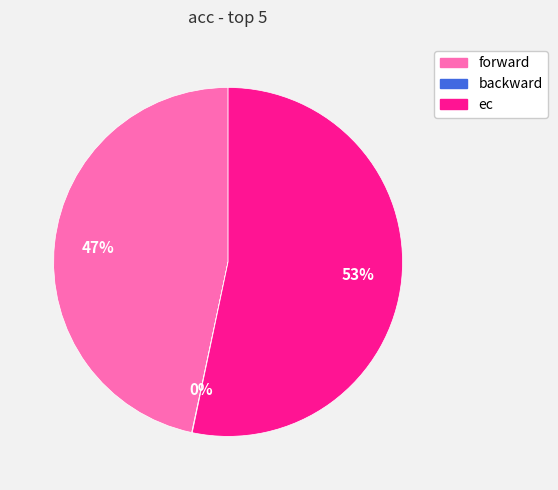

What percentage is the ec slice, to the nearest percent?

53%